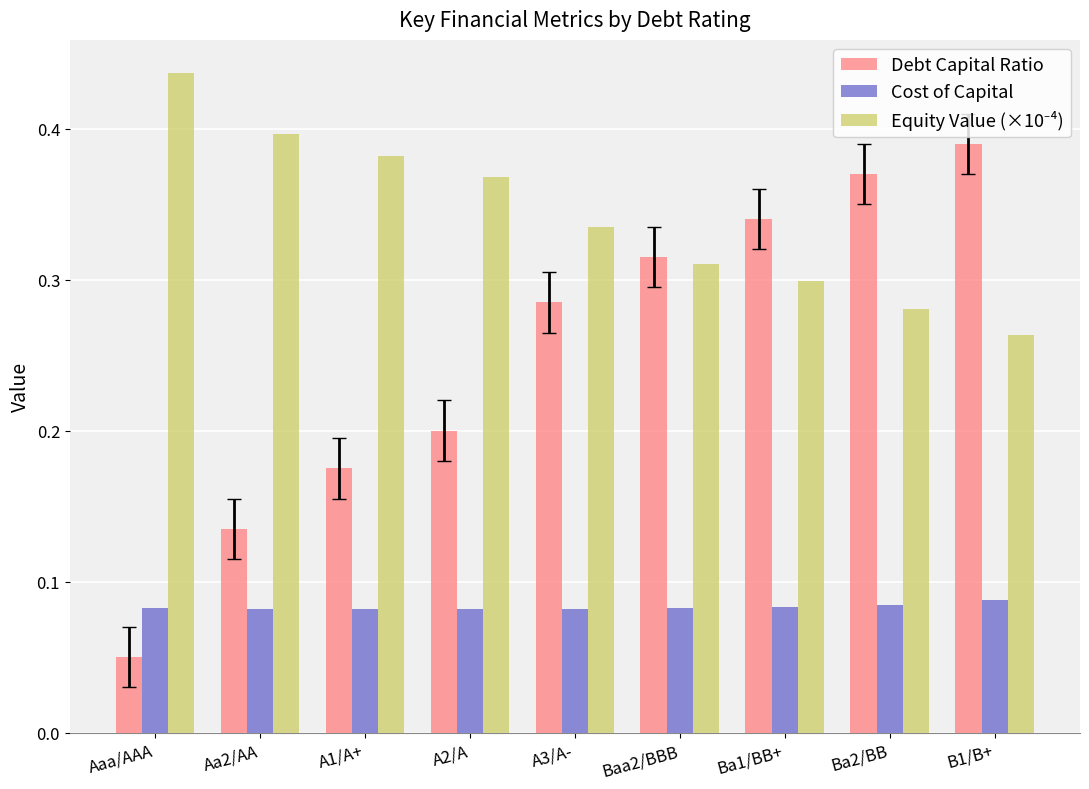

Count the number of data series in this chart.

3